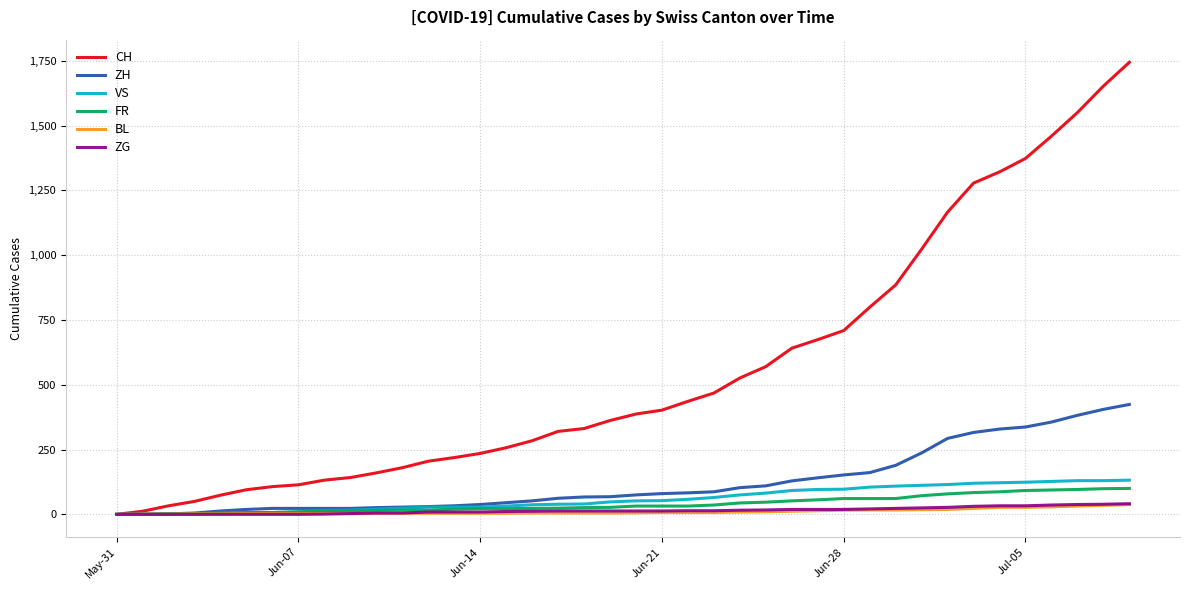

Count the number of data series in this chart.

6